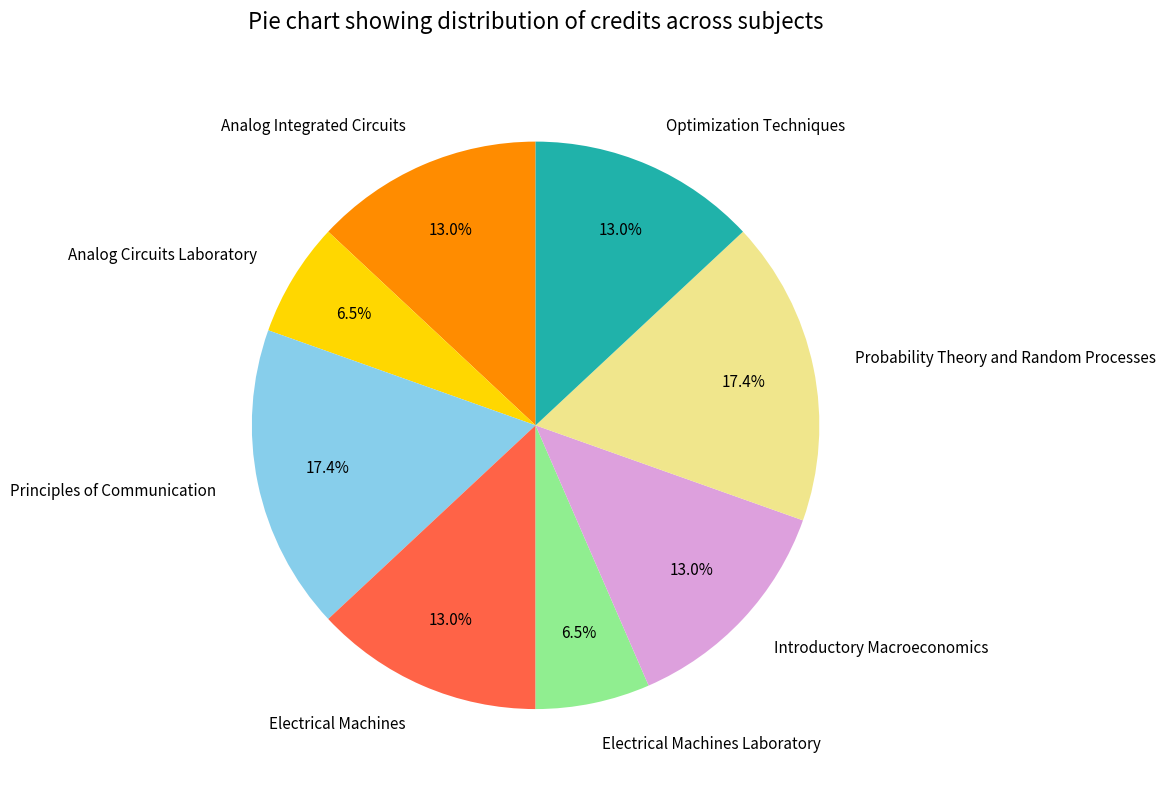

Is there a majority slice in this chart?

No